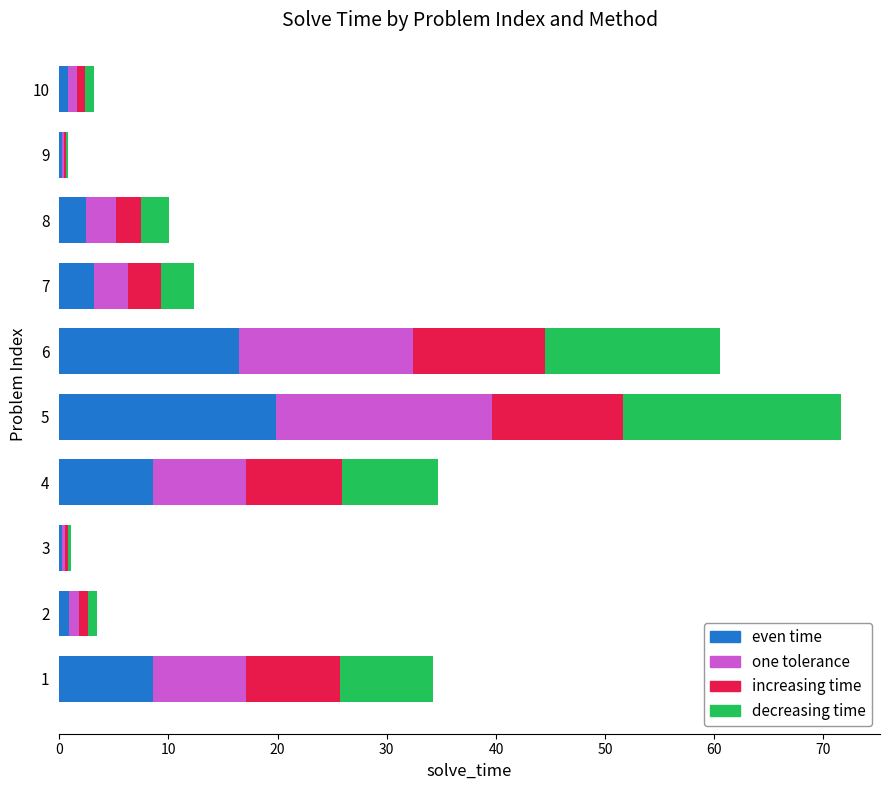

Is it true that even time equals 16.5 at 6?

True